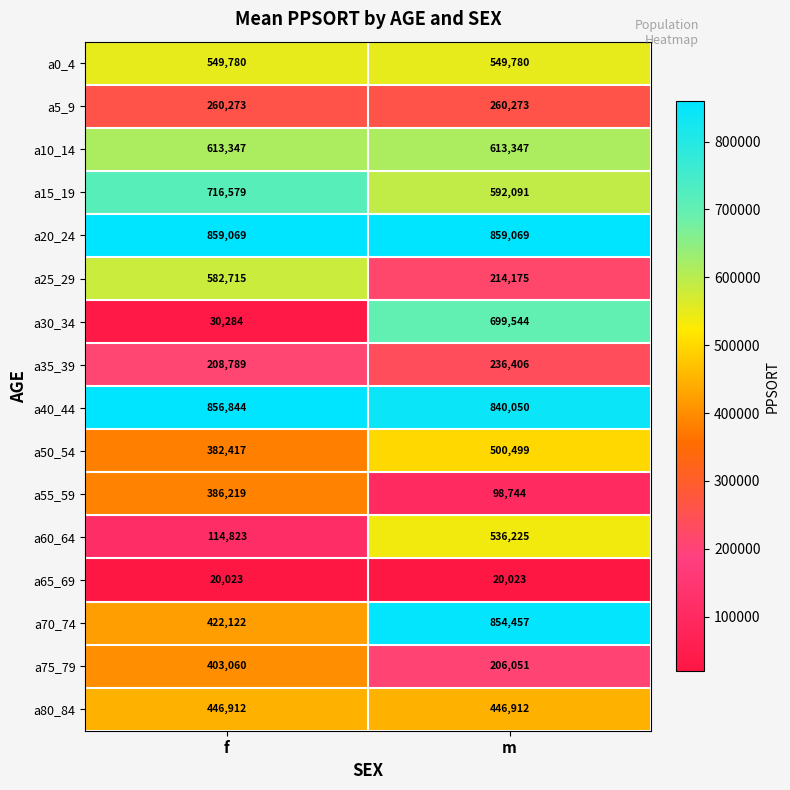

Is it true that a25_29 equals 177358 at f?

False